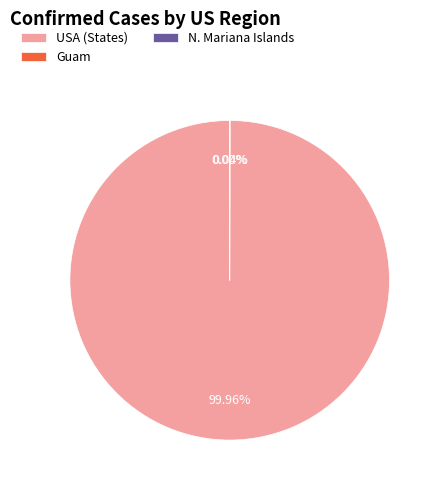

Which slice is the largest?

USA (States)